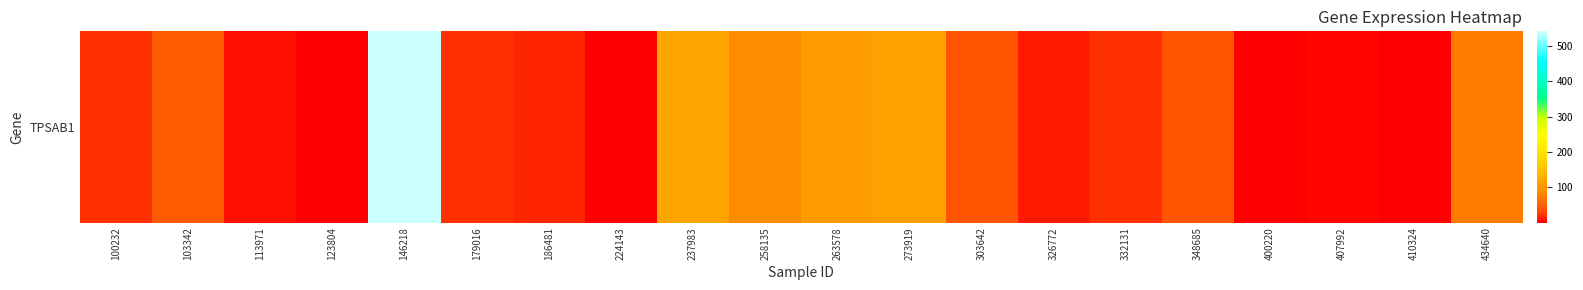

What is the approximate value at 407992?

2.5